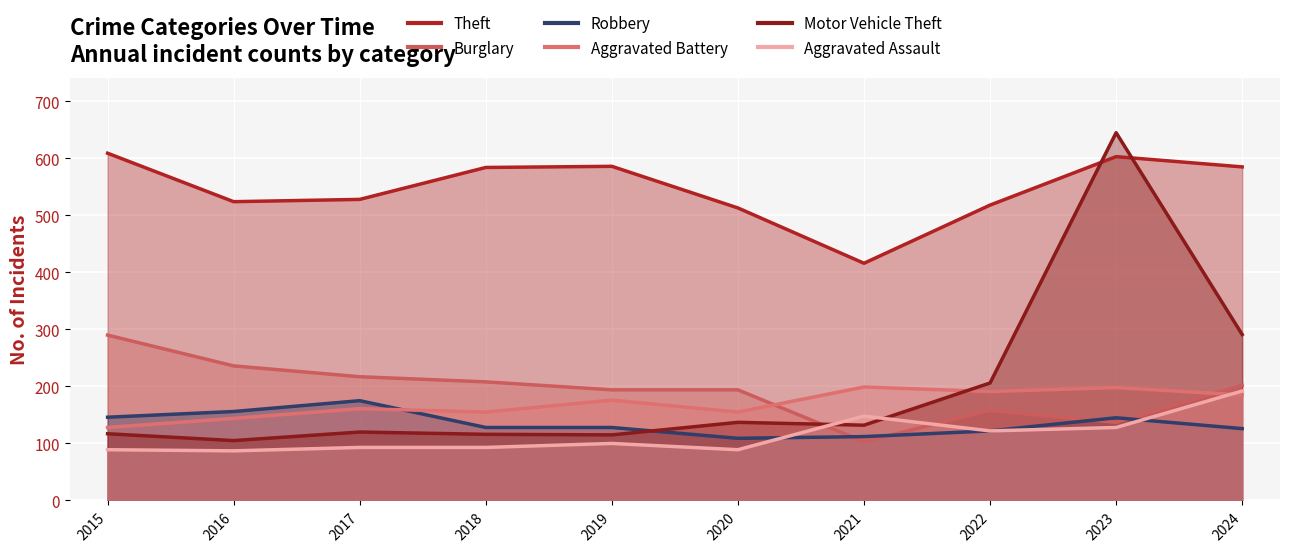

True or false: Motor Vehicle Theft has more than 0 points higher than both neighbors.

True